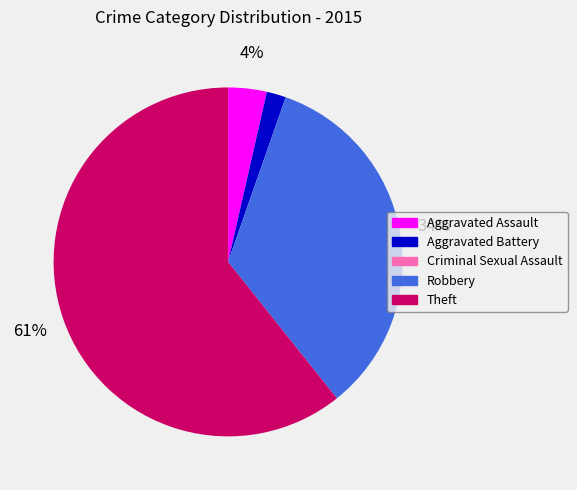

To the nearest percent, what is the average slice percentage?

20%